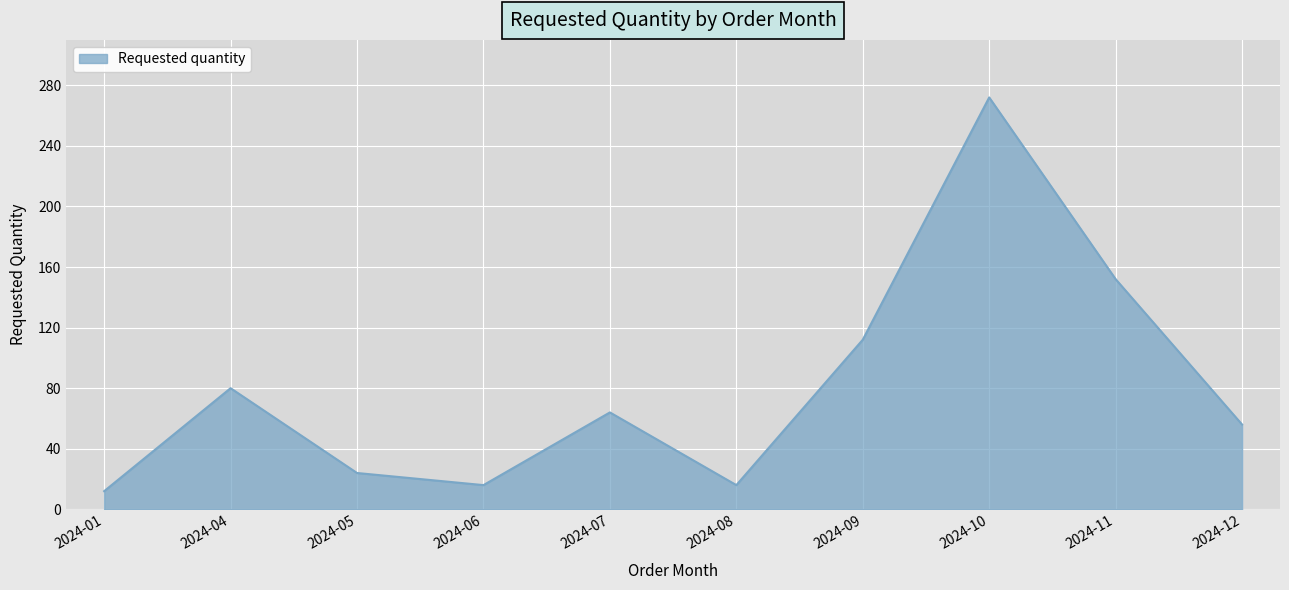

True or false: there are more than 0 points higher than both neighbors.

True